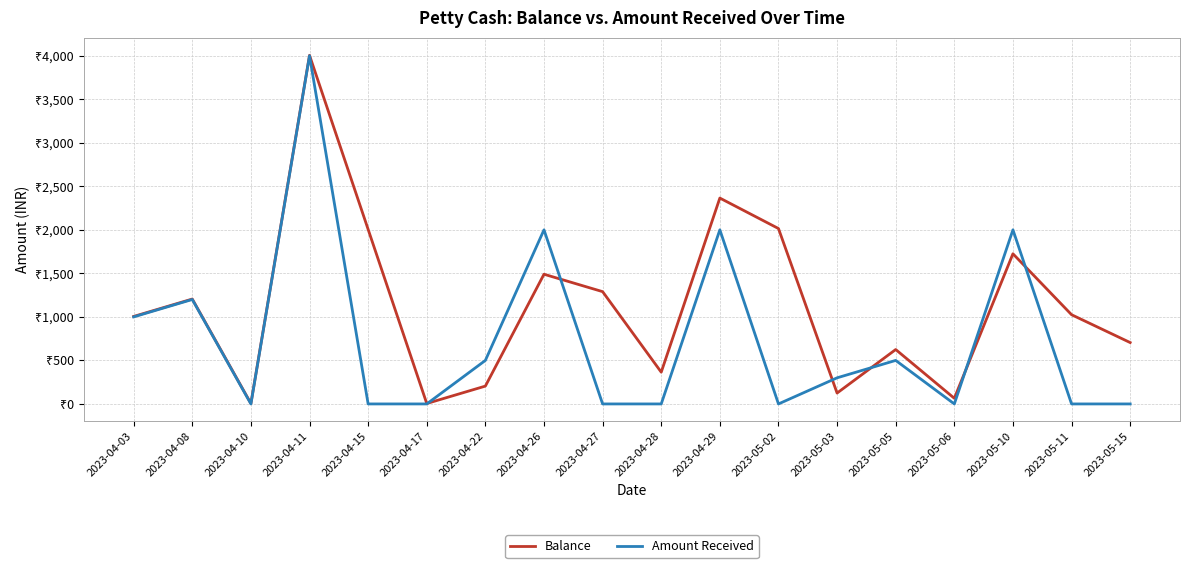

Is this an area chart (filled region under the line)?

No